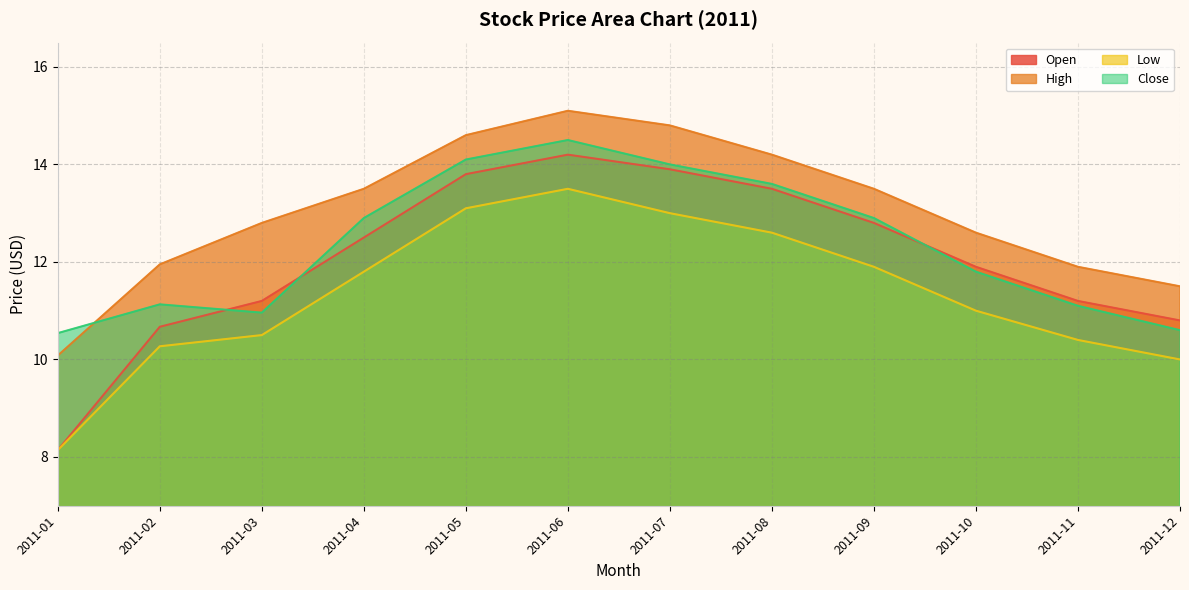

How many data points in High are less than 13?

6